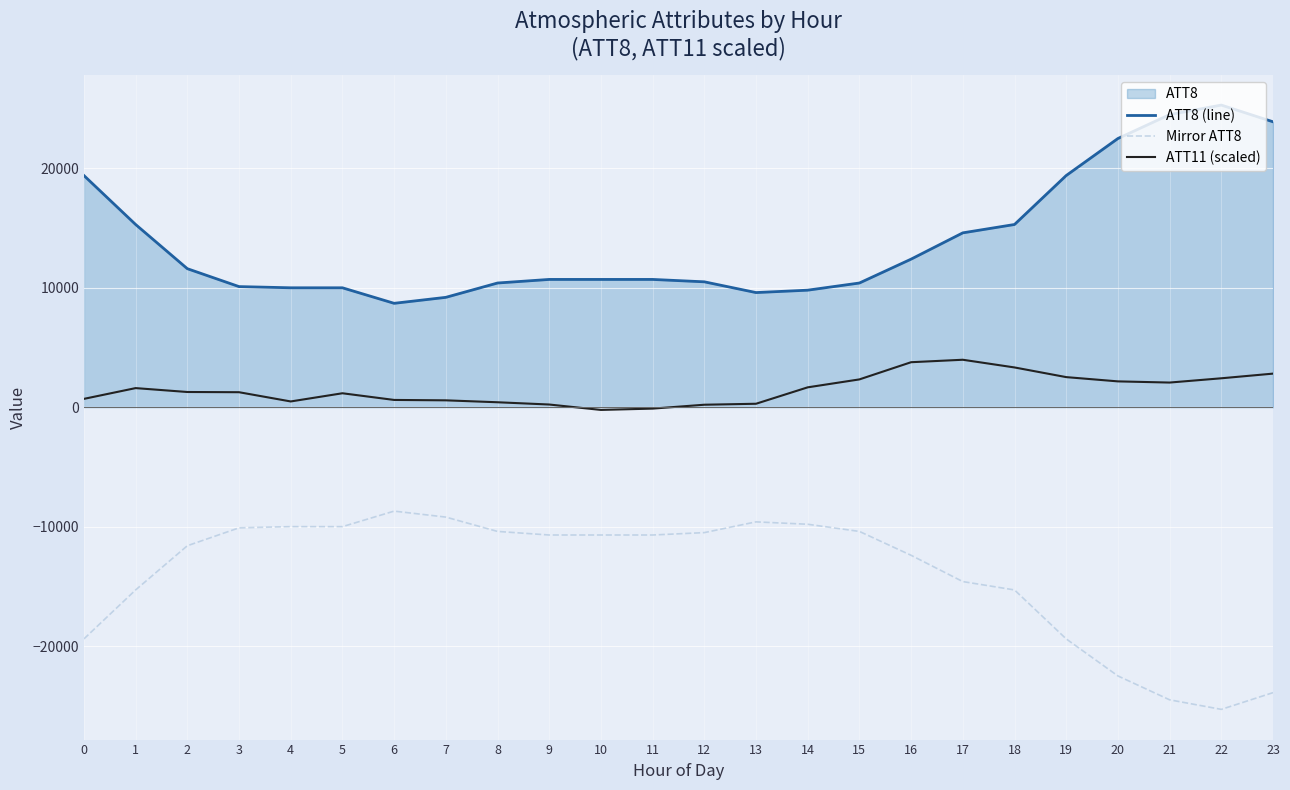

At which category is the sum across all series the highest?

17